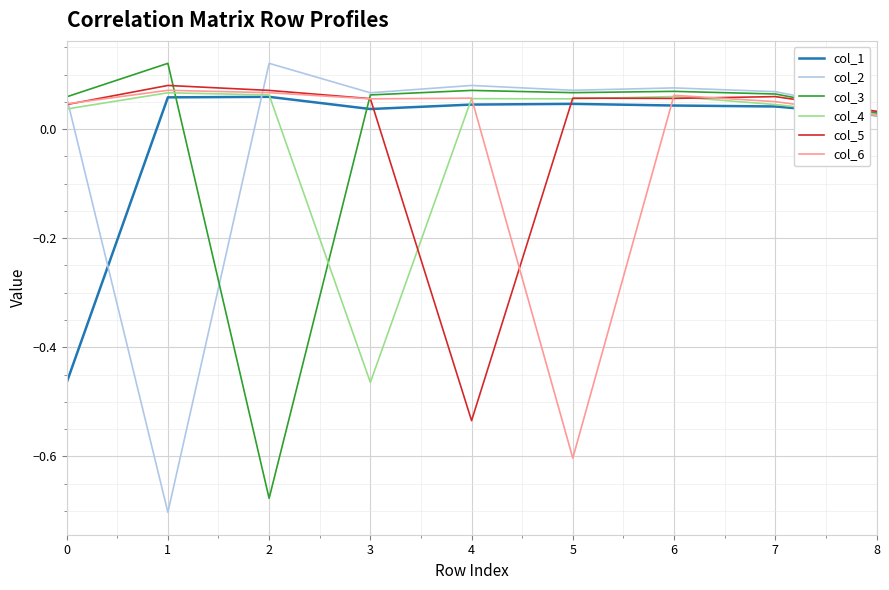

Is the value of col_6 at 5 greater than the value of col_4 at 5?

No